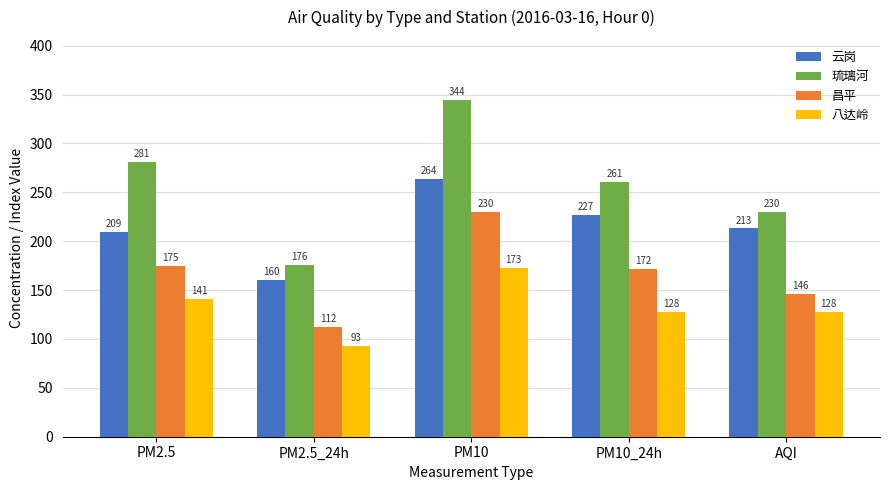

What is the total value across all series at PM10_24h?

788